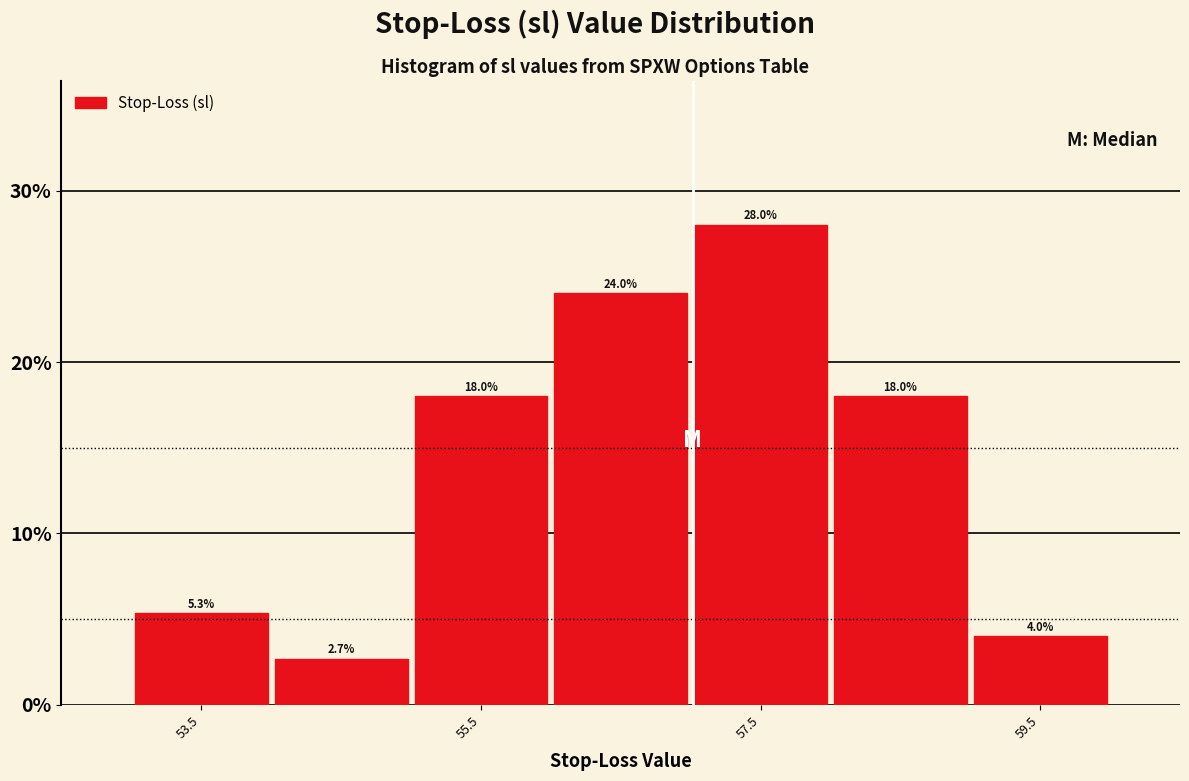

Reading left to right, transcribe this chart: for each bar, give the range it covers on the x-axis and its height.

53 to 54: 5.3
54 to 55: 2.7
55 to 56: 18.0
56 to 57: 24.0
57 to 58: 28.0
58 to 59: 18.0
59 to 60: 4.0